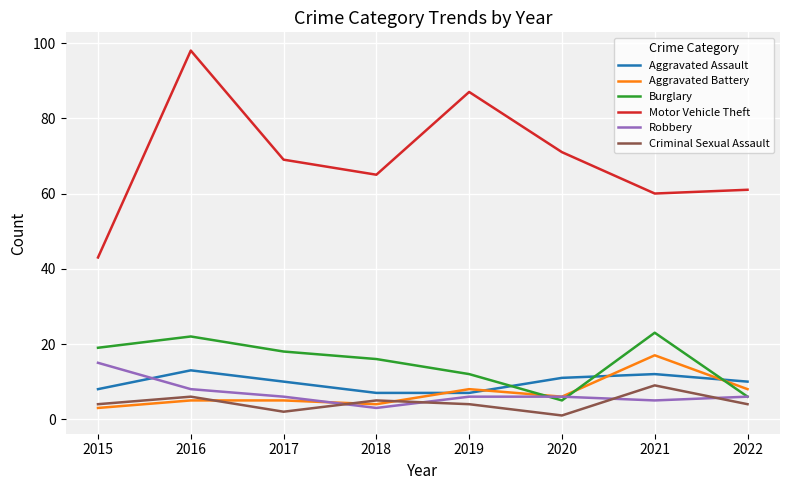

True or false: Robbery and Criminal Sexual Assault intersect in this chart.

True